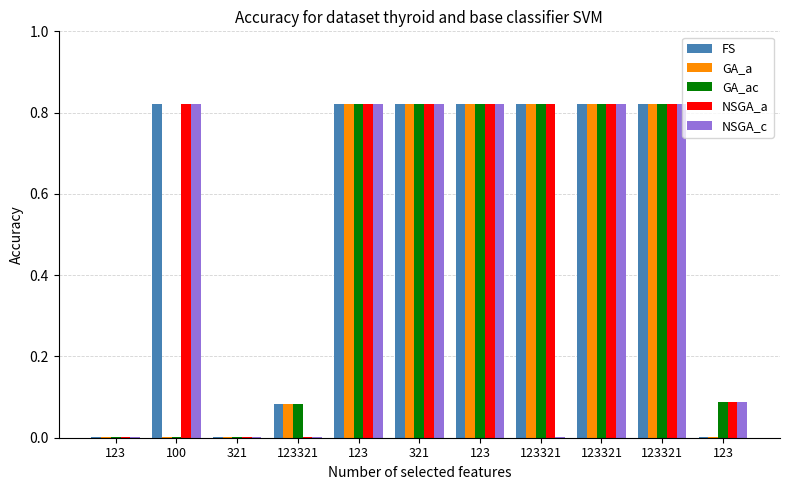

At which label does GA_a reach its peak?

123